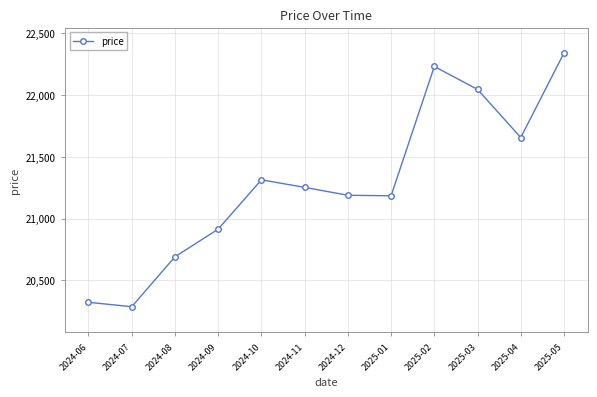

What is the label of the 1st point from the right?

2025-05